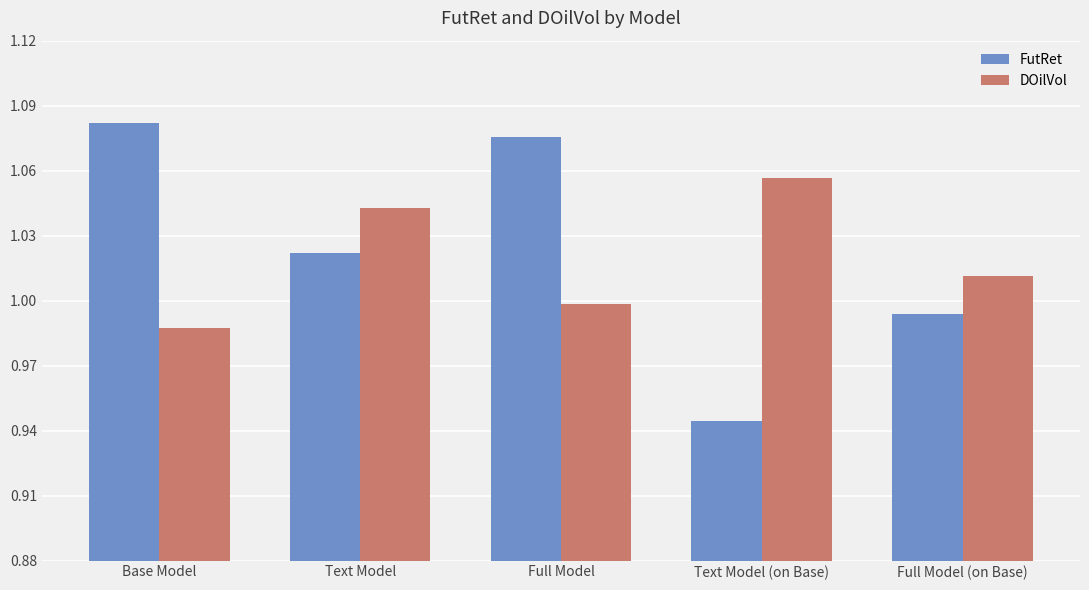

What is the sum of the DOilVol values at Full Model and Base Model?

2.0